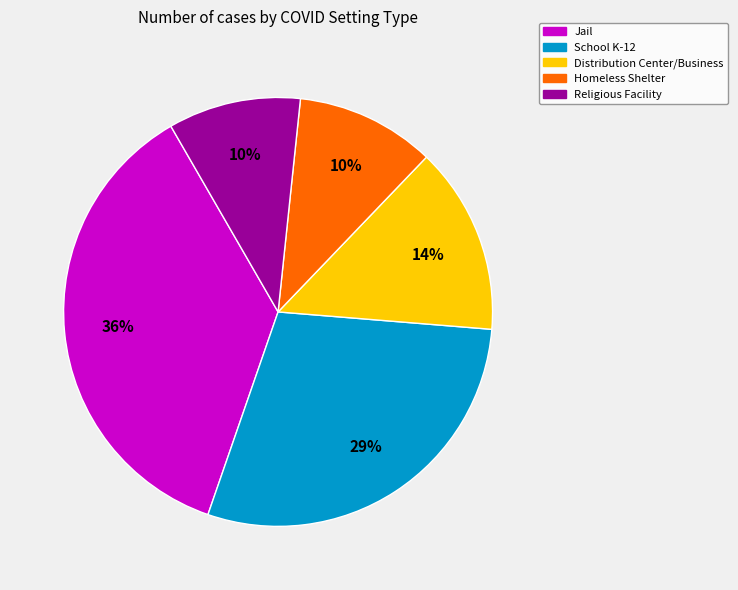

To the nearest percent, what is the average slice percentage?

20%